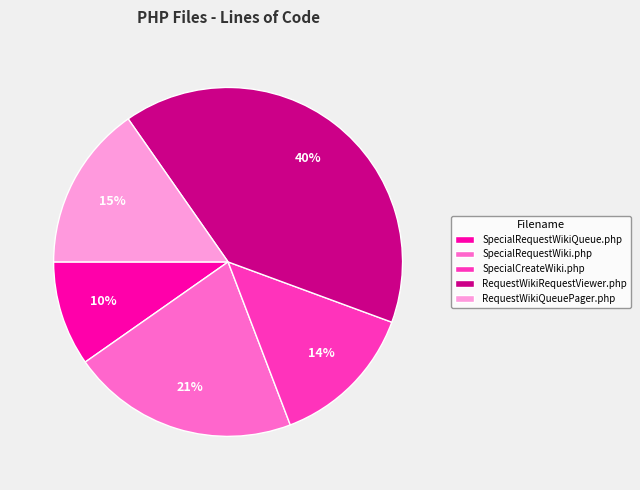

The RequestWikiRequestViewer.php slice represents 28% of the pie. True or false?

False